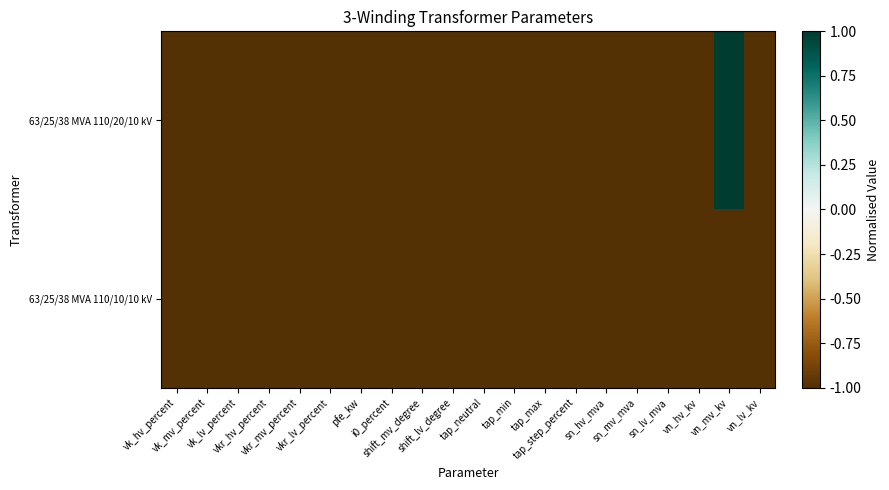

At how many categories does at least one series exceed 0?

1